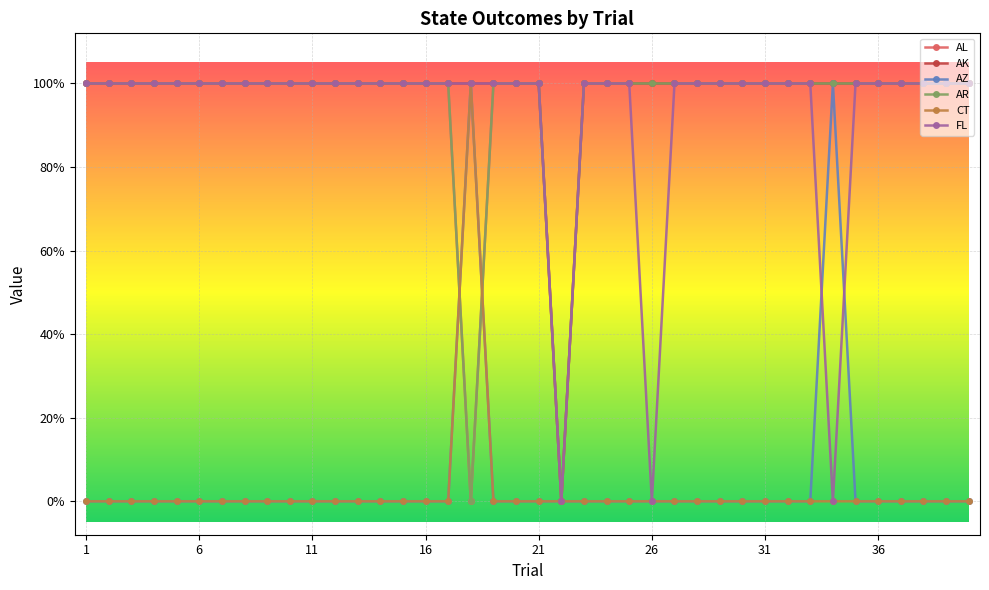

Is this an area chart (filled region under the line)?

No